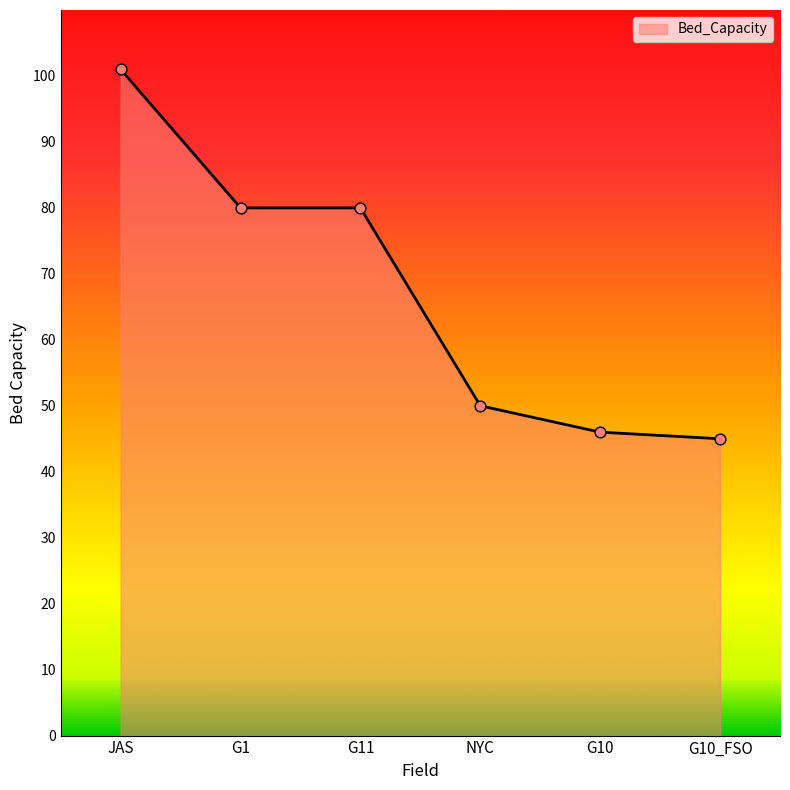

What is the change in value from G1 to G10_FSO?

-35